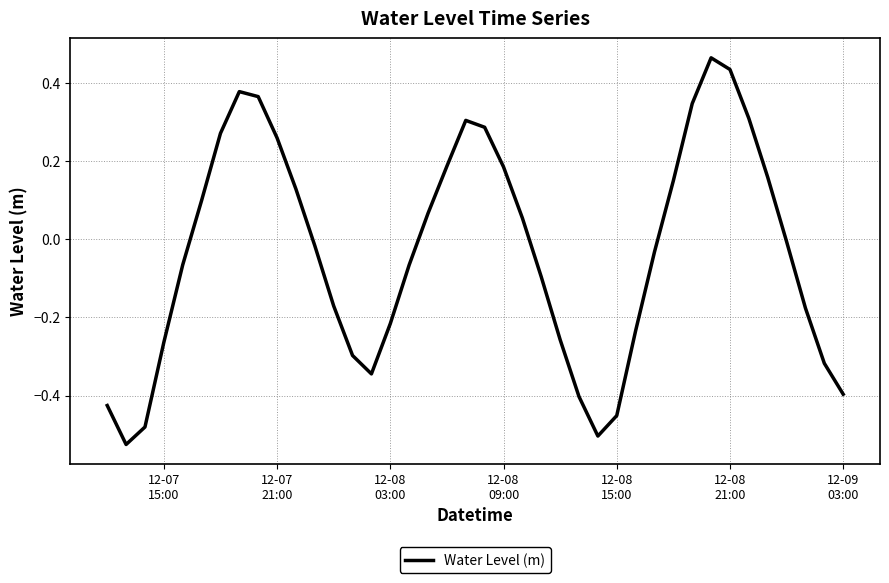

What is the difference between the maximum and minimum values?

1.0